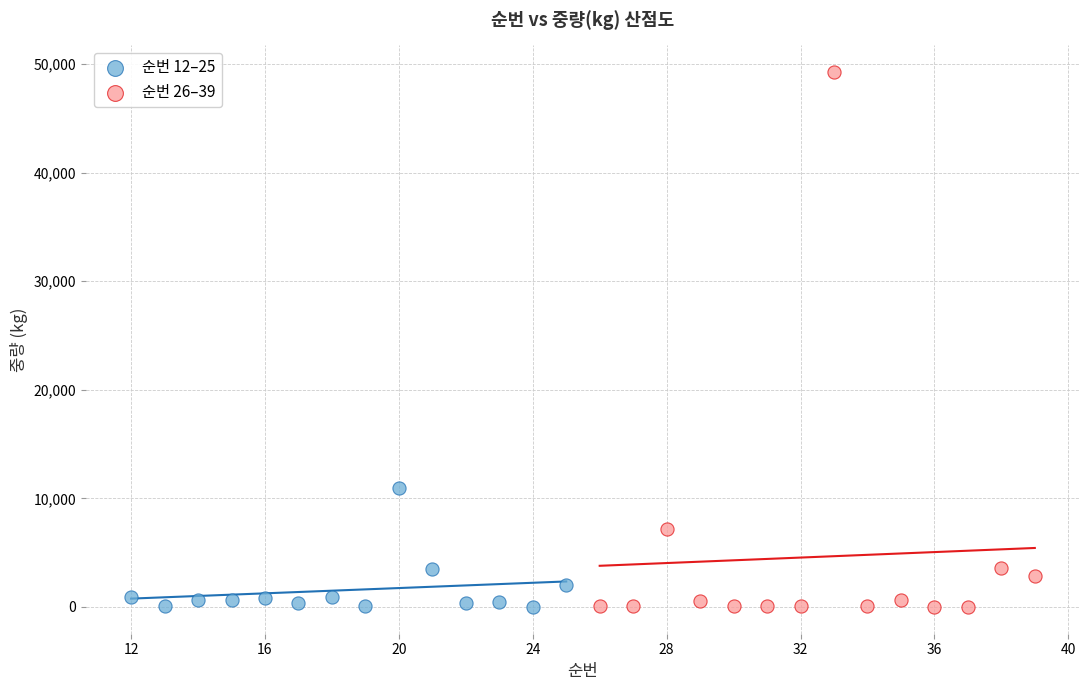

What are all the series names shown in the legend?

순번 12–25, 순번 26–39